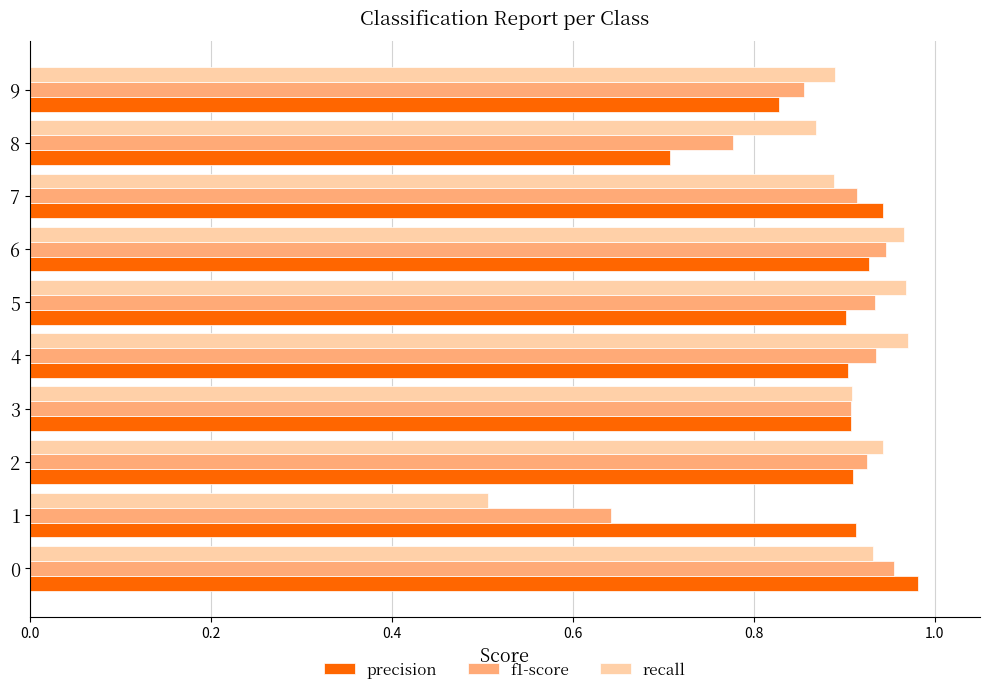

Which series has the largest range (max minus min)?

recall